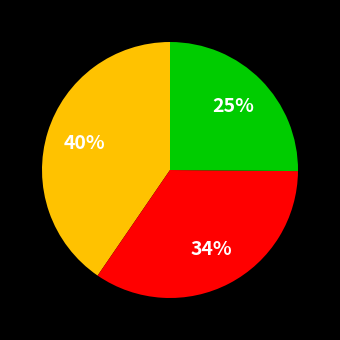

To the nearest percent, what is the difference between the largest and smallest slice percentages?

15%